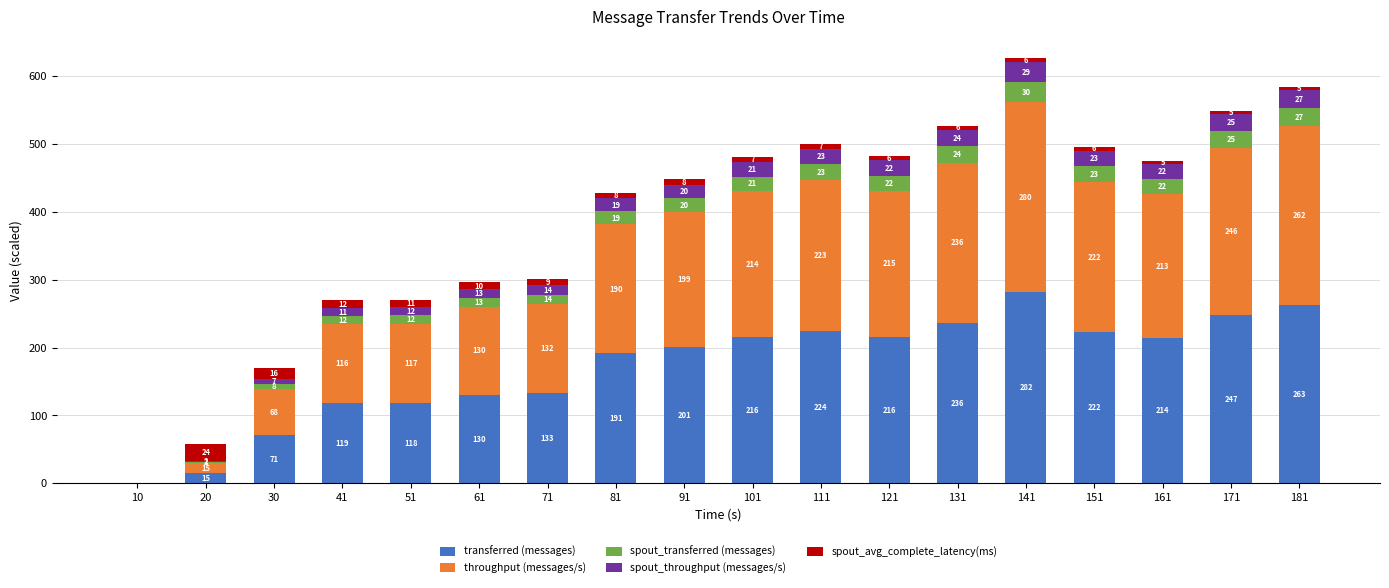

At which label does transferred (messages) first exceed 213?

101